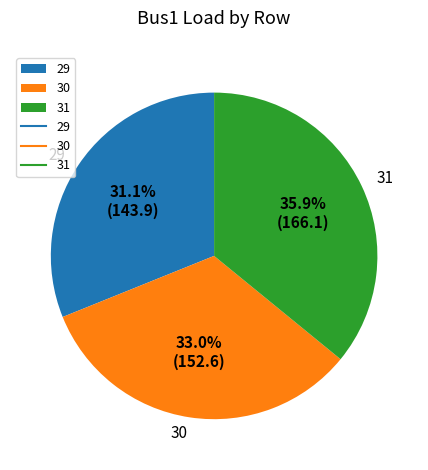

Does 29 represent more than half of the total?

No